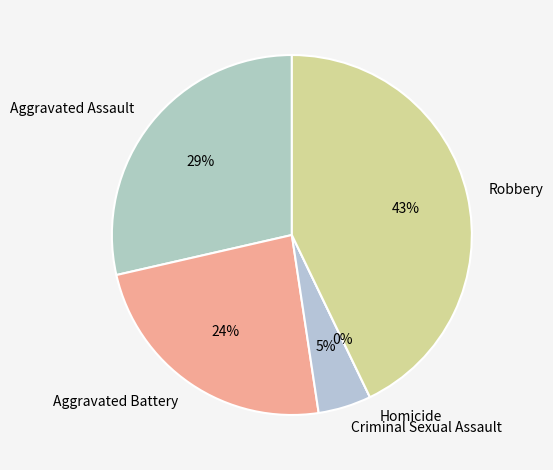

What portion of the pie excludes Robbery?

57.1%